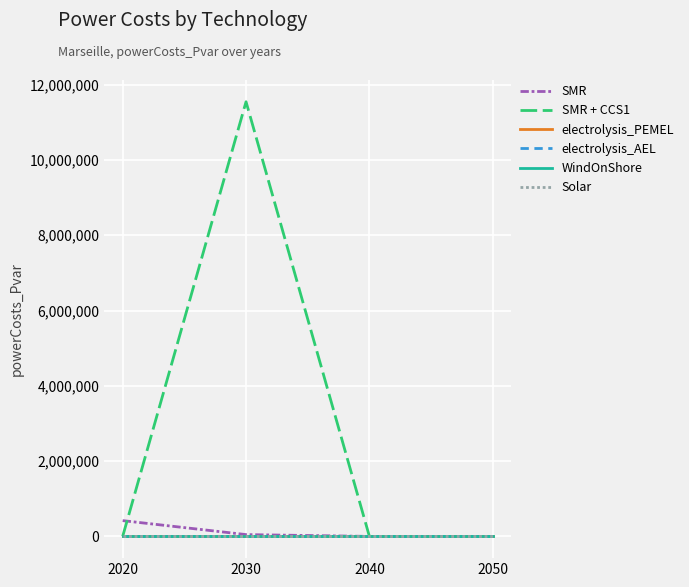

How many lines are shown in the chart?

6